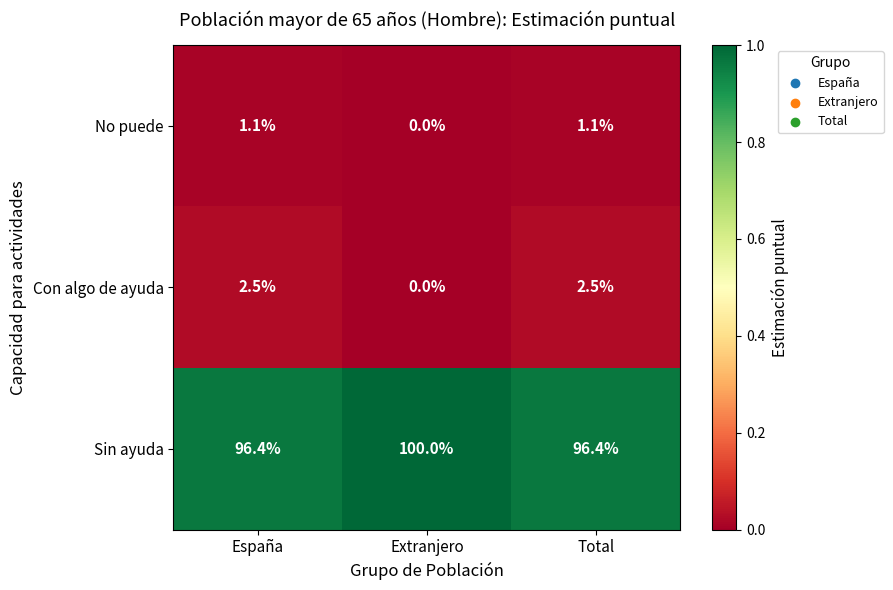

The Sin ayuda series shows 148.5 at Total. True or false?

False